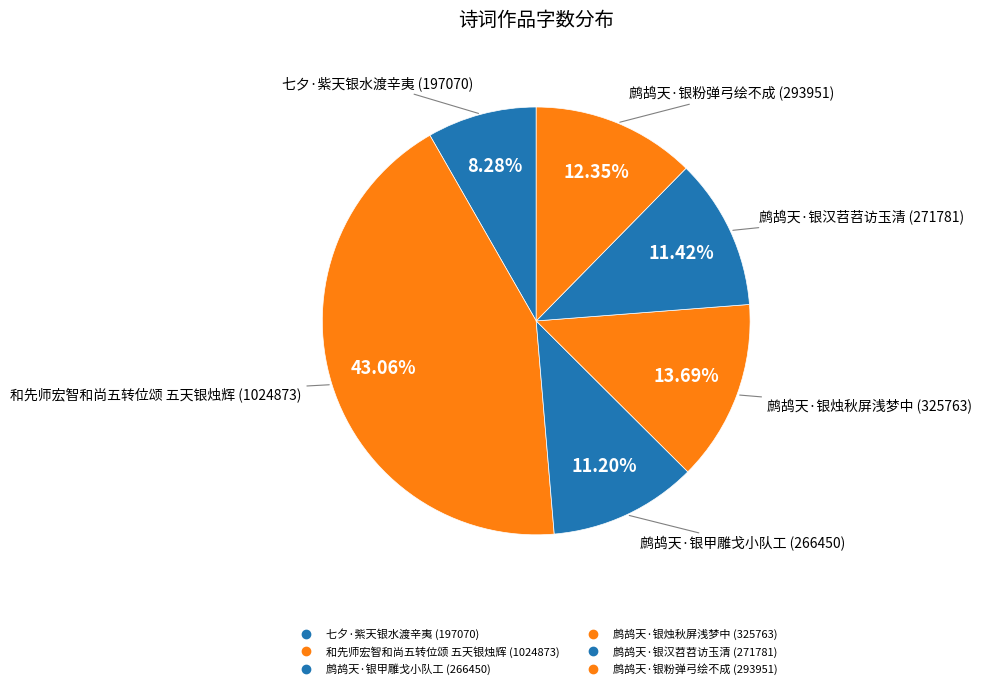

How many segments does this pie chart have?

6